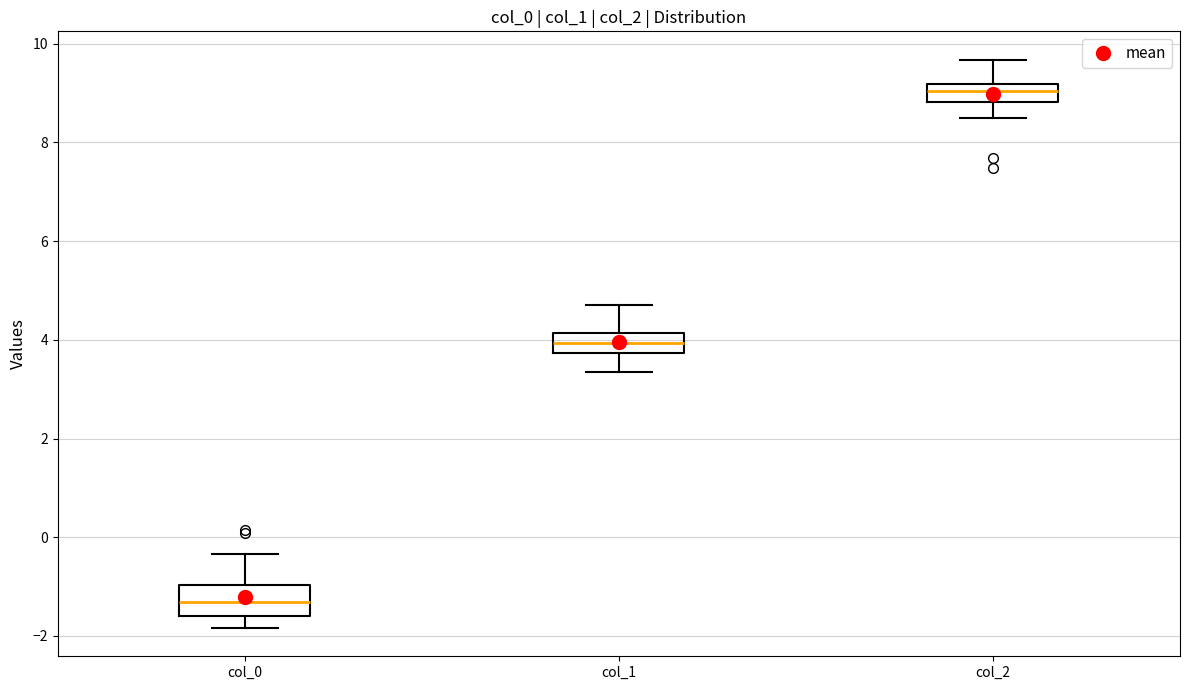

Where is the upper edge of the box for col_2 on the y-axis? The values are not printed on the chart, so give them approximately, as read against the axis.

9.2